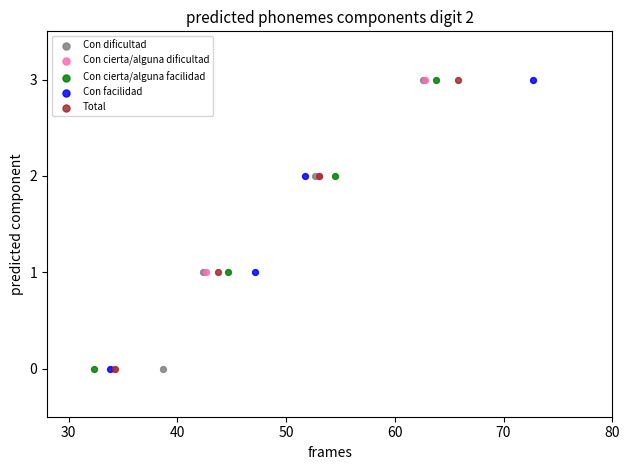

What are all the series names shown in the legend?

Con dificultad, Con cierta/alguna dificultad, Con cierta/alguna facilidad, Con facilidad, Total